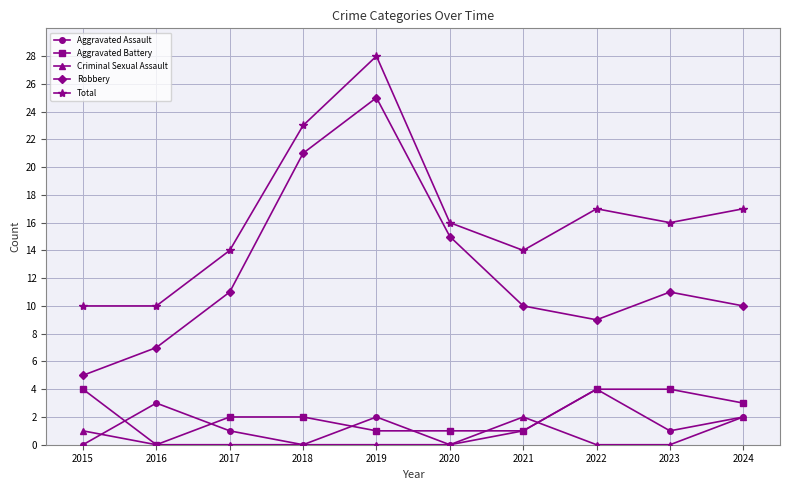

The Criminal Sexual Assault series shows 0 at 2019. True or false?

True